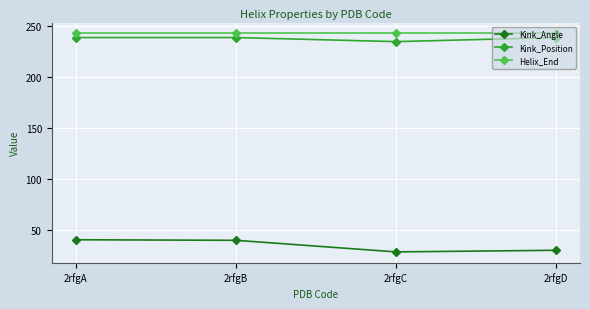

What is the sum of all Kink_Position values?

952.0